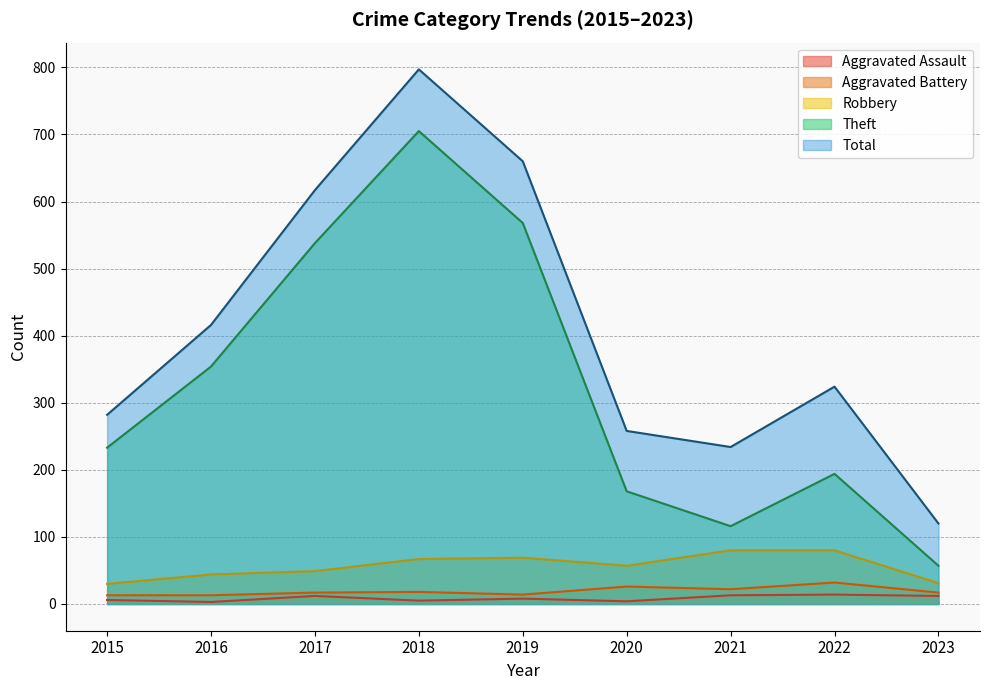

True or false: Theft and Aggravated Assault cross at least once.

False